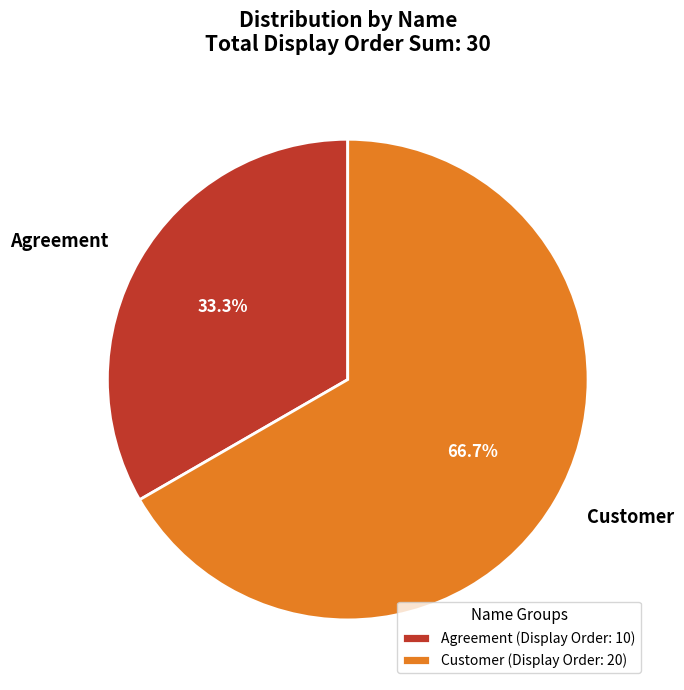

Count the number of slices in the pie.

2